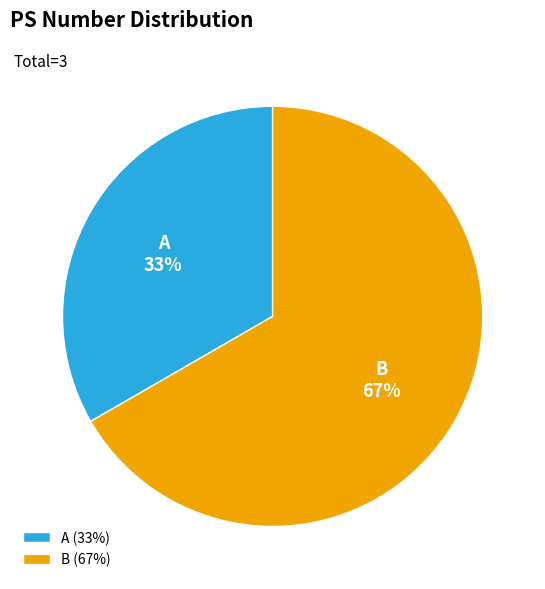

Is the sum of A and B greater than half?

Yes